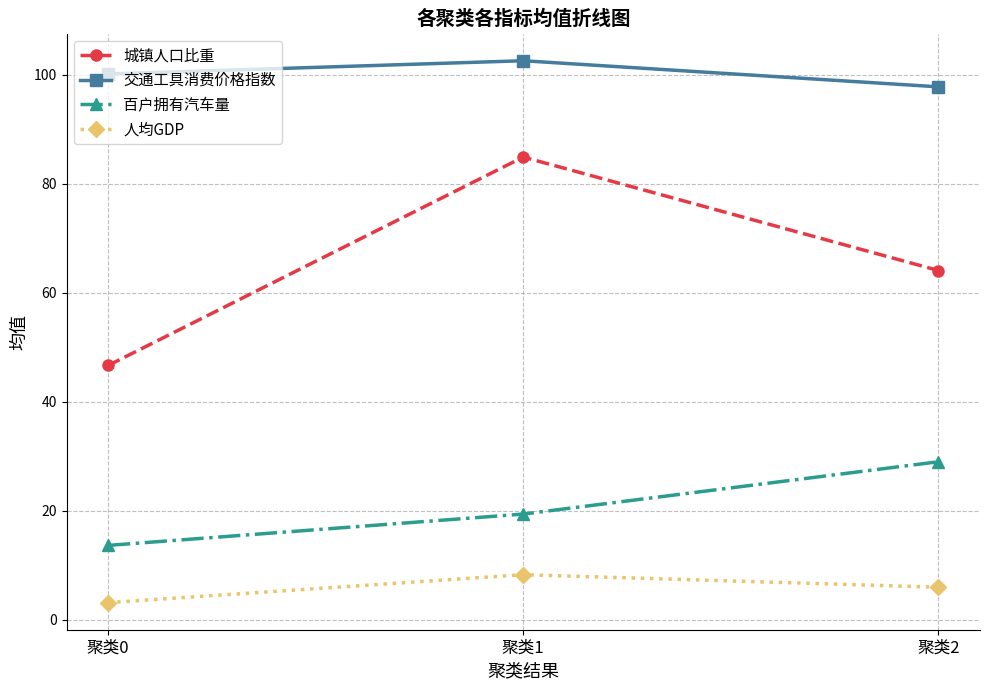

At which label is 城镇人口比重 closest to 65?

聚类2